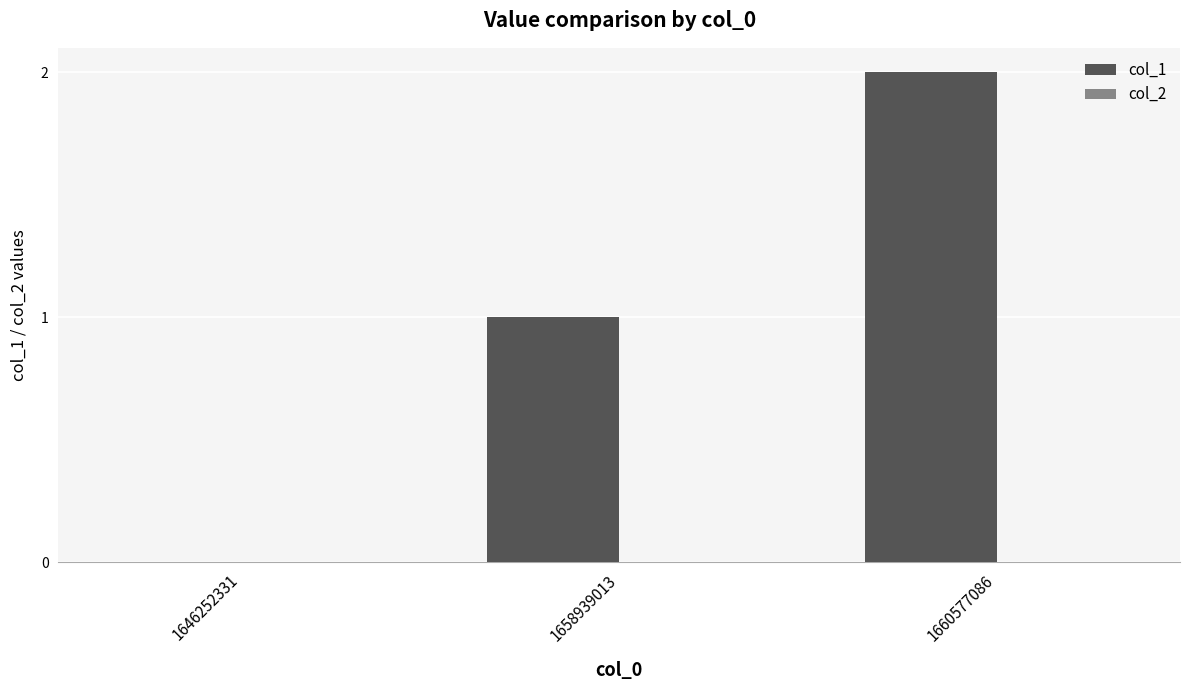

What is the change in value from 1646252331 to 1658939013?

+1